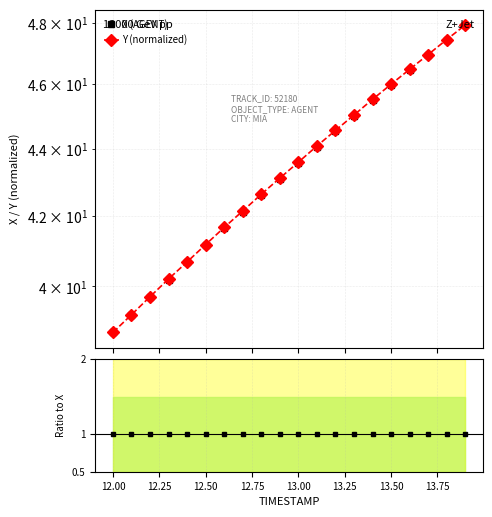

Between 13.25 and 13.75, which series saw the biggest shift?

Y (normalized)